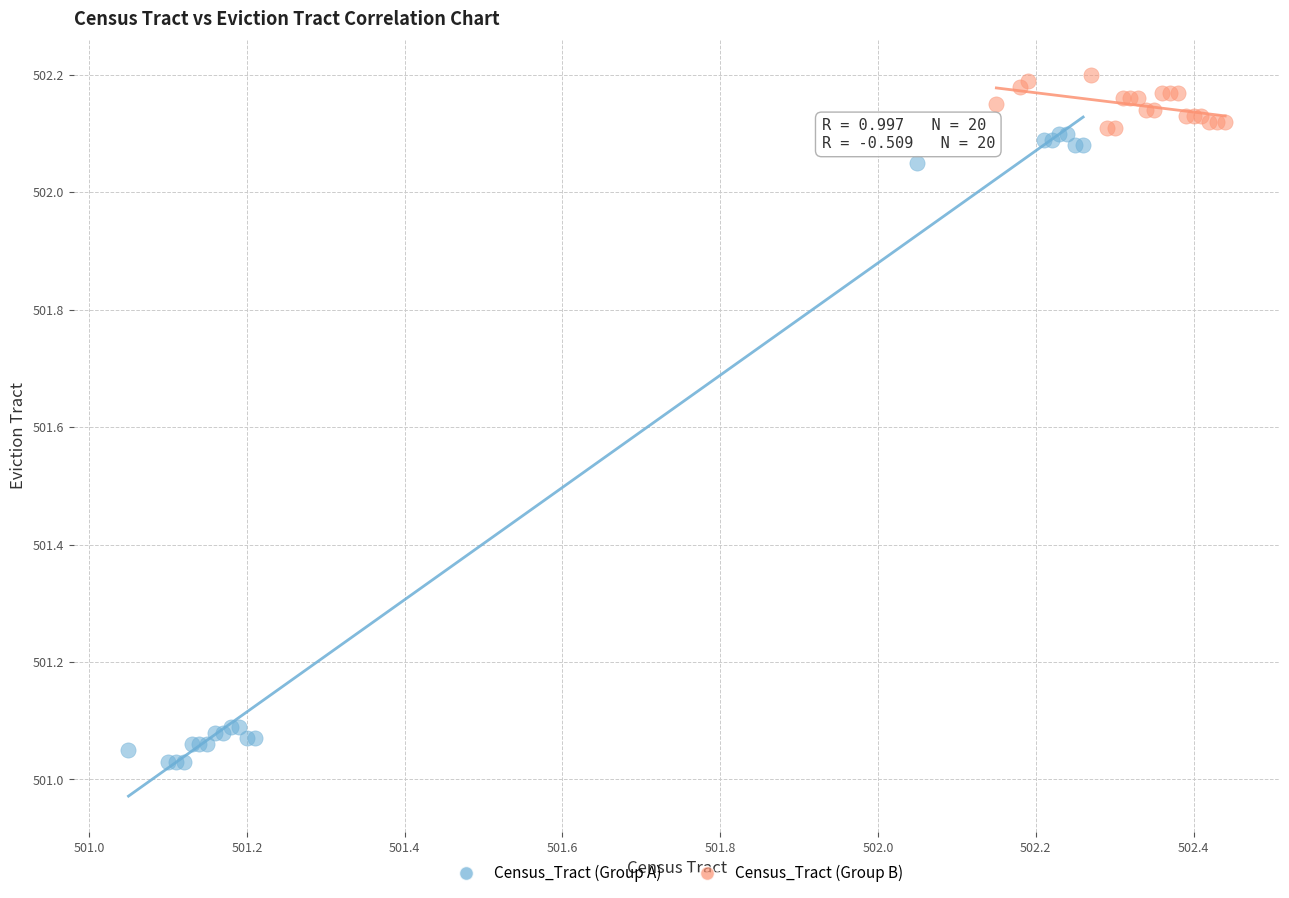

What are all the series names shown in the legend?

Census_Tract (Group A), Census_Tract (Group B)